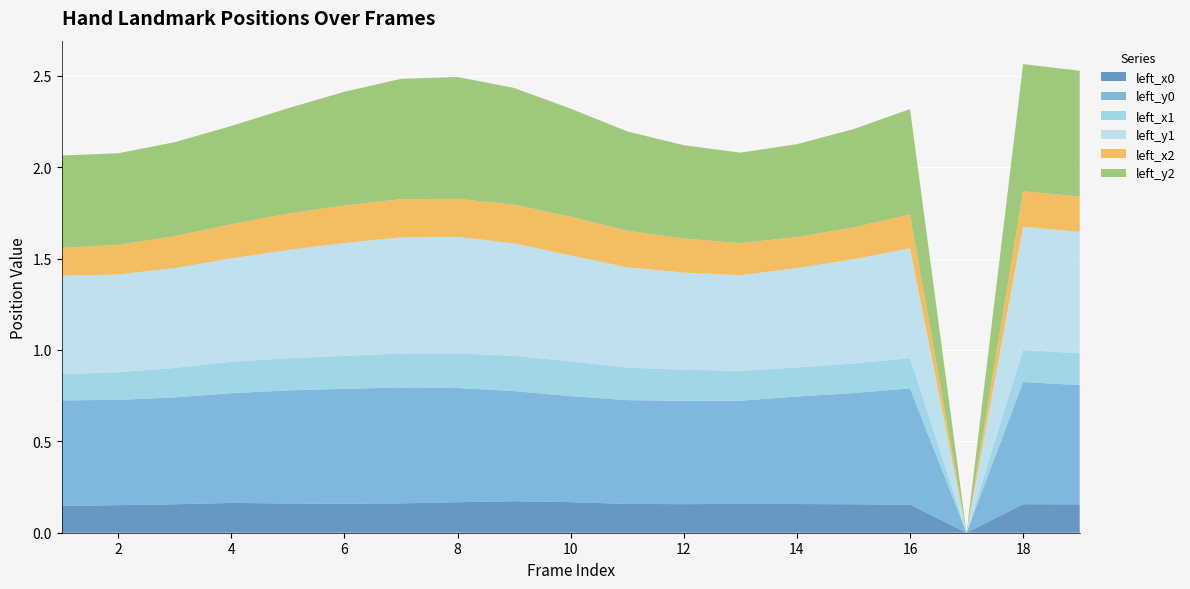

Reading left to right, list all the values displayed in this chart.

left_x0: 0.1	0.2	0.2	0.2	0.2	0.2	0.2	0.2	0.2	0.2	0.2	0.2	0.2	0.2	0.2	0.2	0.0	0.2	0.2
left_y0: 0.6	0.6	0.6	0.6	0.6	0.6	0.6	0.6	0.6	0.6	0.6	0.6	0.6	0.6	0.6	0.6	0.0	0.7	0.7
left_x1: 0.1	0.2	0.2	0.2	0.2	0.2	0.2	0.2	0.2	0.2	0.2	0.2	0.2	0.2	0.2	0.2	0.0	0.2	0.2
left_y1: 0.5	0.5	0.5	0.6	0.6	0.6	0.6	0.6	0.6	0.6	0.5	0.5	0.5	0.5	0.6	0.6	0.0	0.7	0.7
left_x2: 0.2	0.2	0.2	0.2	0.2	0.2	0.2	0.2	0.2	0.2	0.2	0.2	0.2	0.2	0.2	0.2	0.0	0.2	0.2
left_y2: 0.5	0.5	0.5	0.5	0.6	0.6	0.7	0.7	0.6	0.6	0.5	0.5	0.5	0.5	0.5	0.6	0.0	0.7	0.7